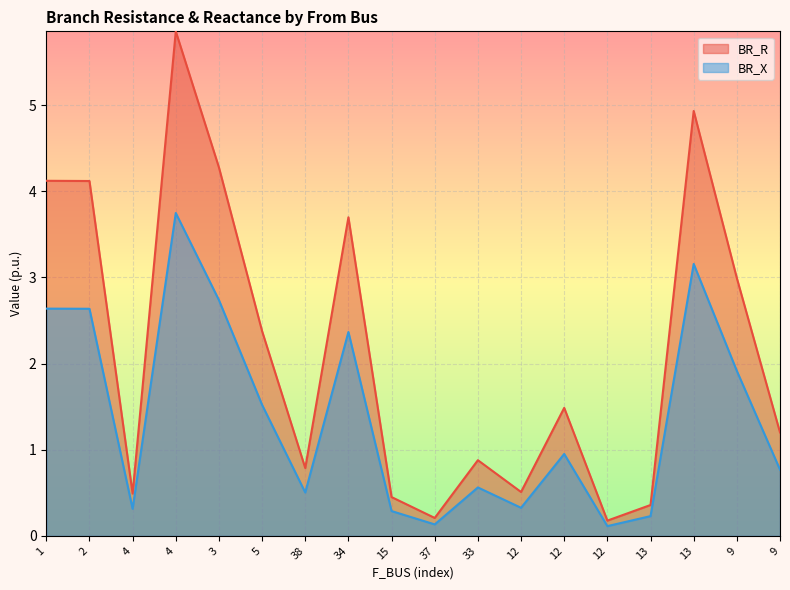

Is it true that BR_X equals 0.5 at 38?

True